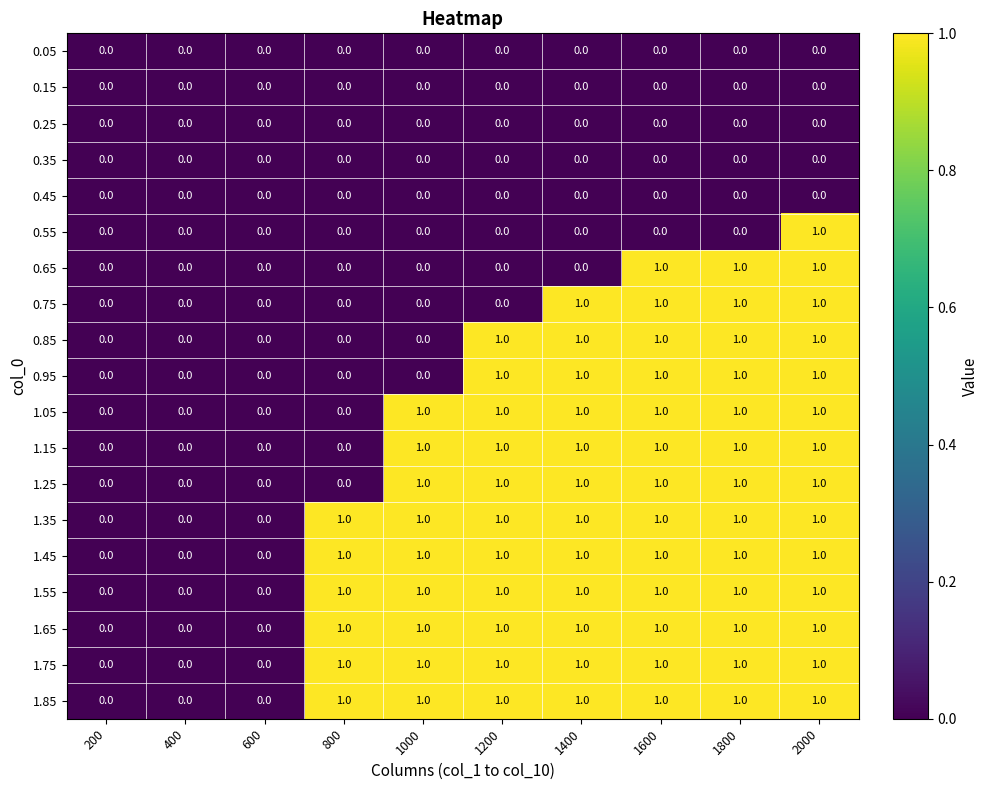

How many data points does each series have?

10